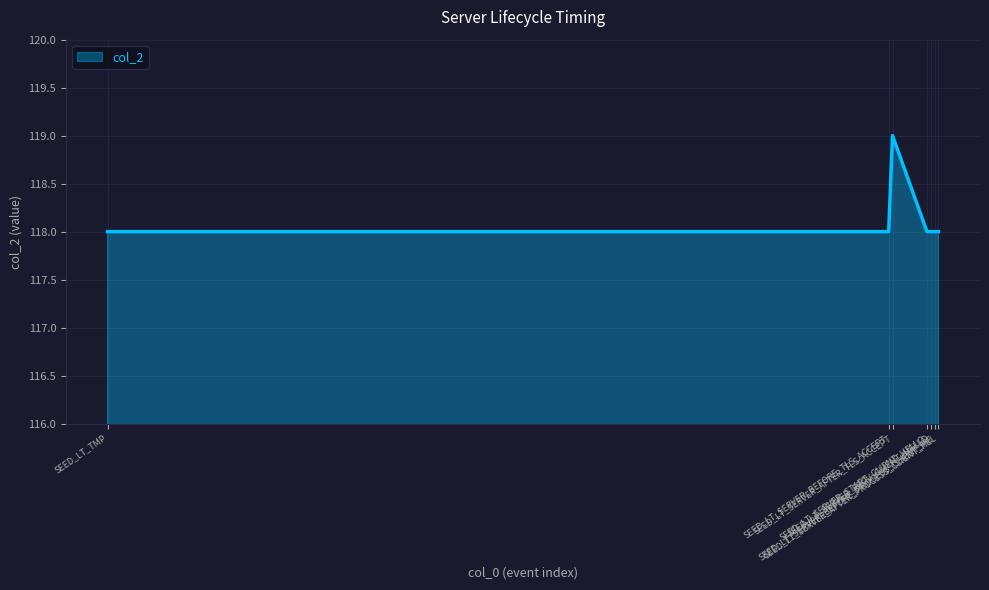

What is the greatest value displayed?

119